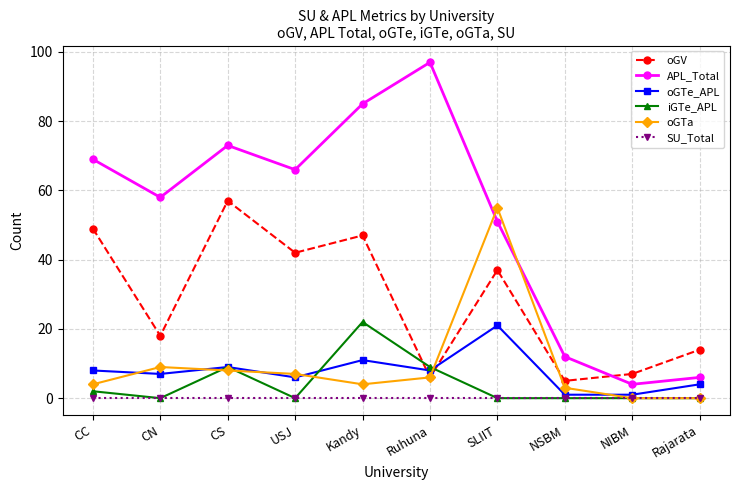

How many series are shown in this chart?

6